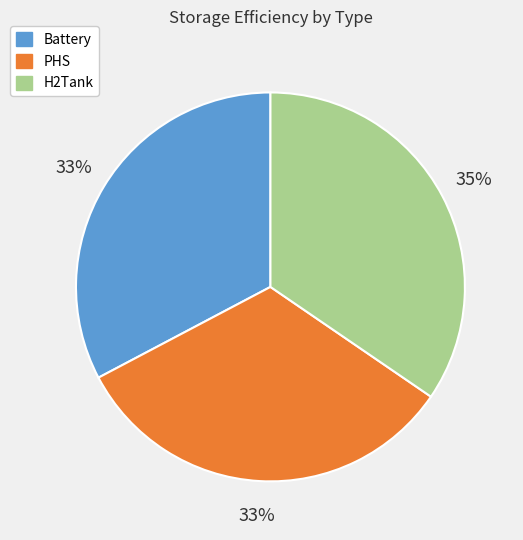

True or false: PHS accounts for 33% of the total.

True